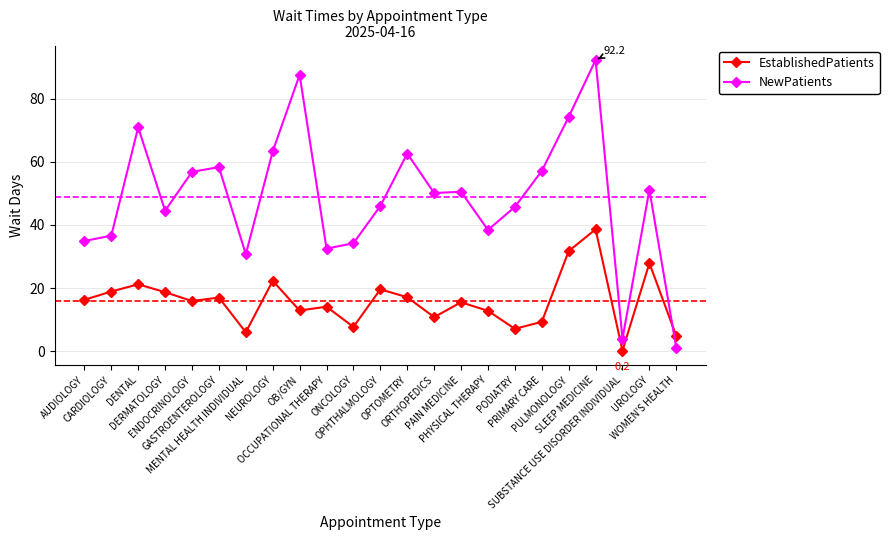

Rank the series by their maximum value, from highest to lowest.

NewPatients, EstablishedPatients